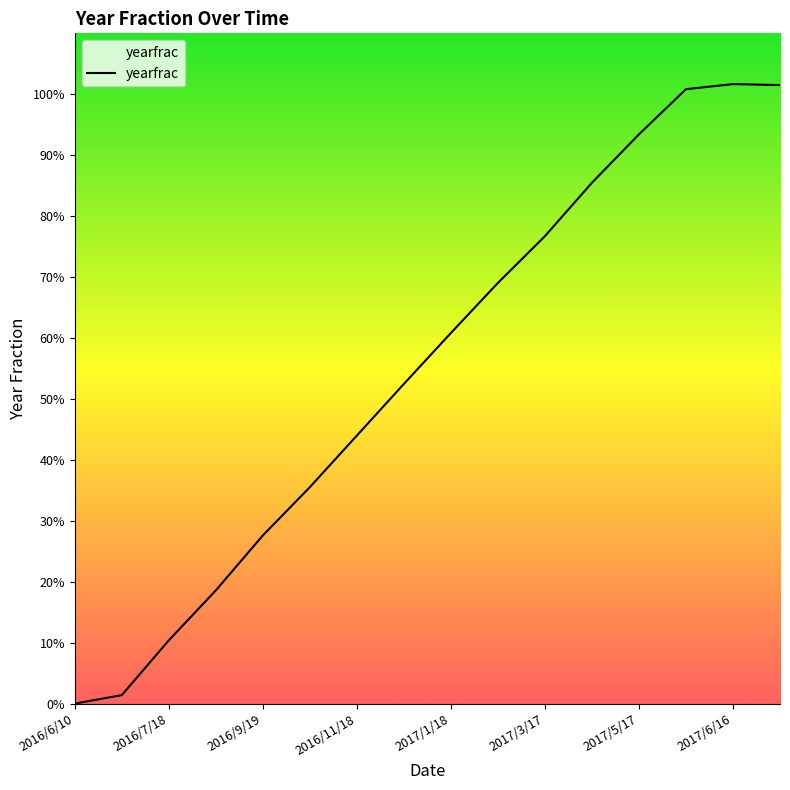

Where is the first local maximum?

2017/6/16